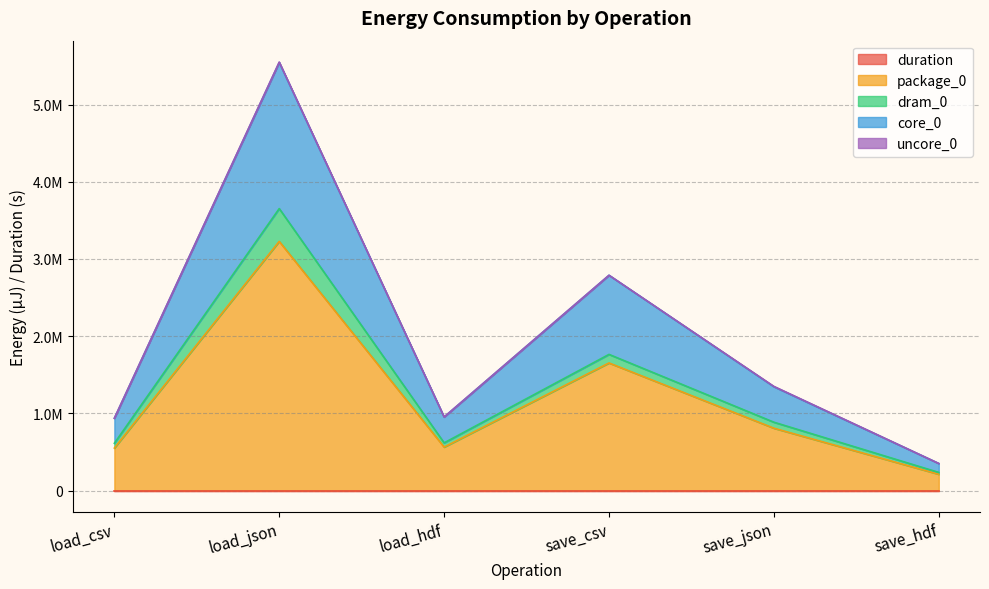

Which category has the lowest value across all series?

save_hdf